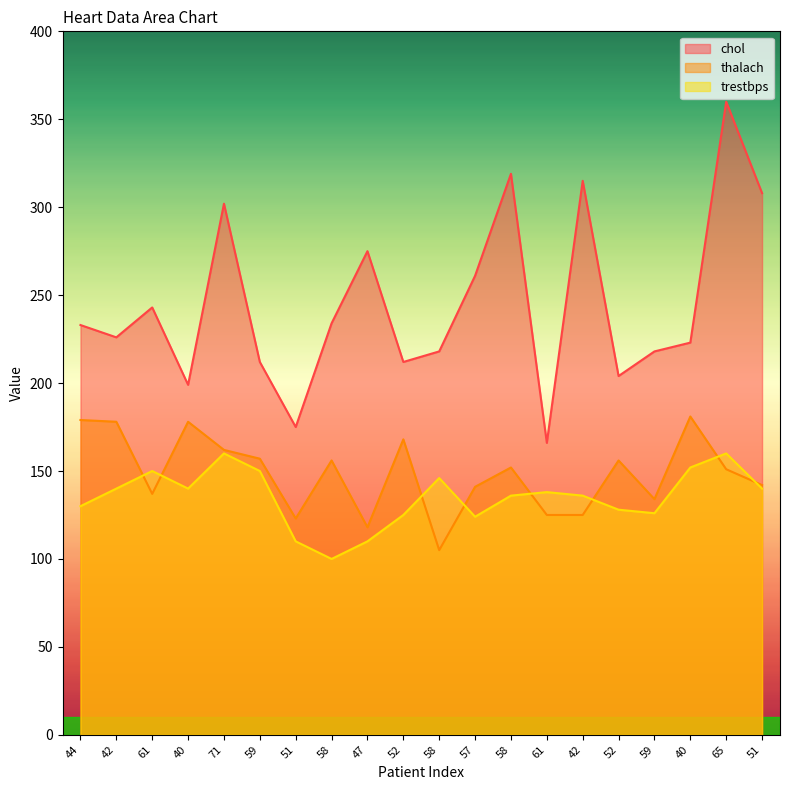

What is the difference between the maximum and minimum values in the thalach series?

76